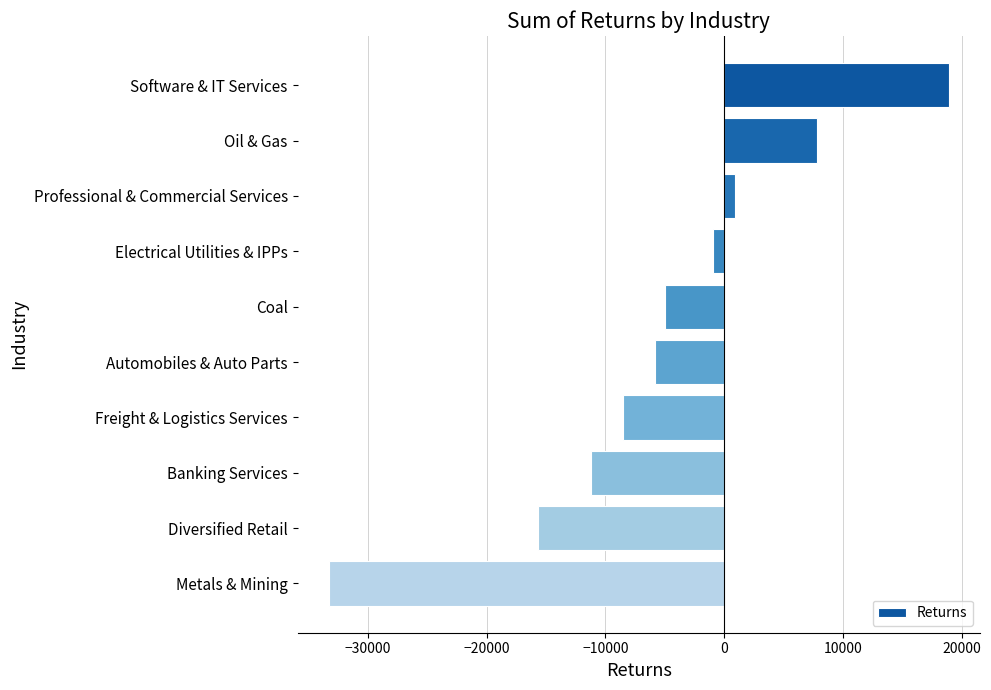

Reading top to bottom, list all the values displayed in this chart.

18919.1	7823.8	911.0	-935.4	-4987.6	-5861.1	-8495.0	-11232.3	-15708.0	-33302.9